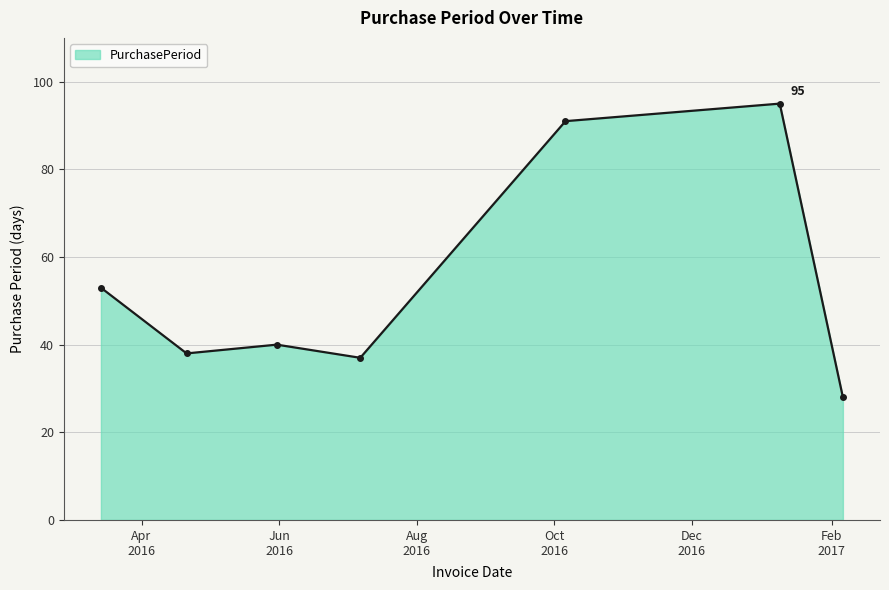

What is the sum of all values?

382